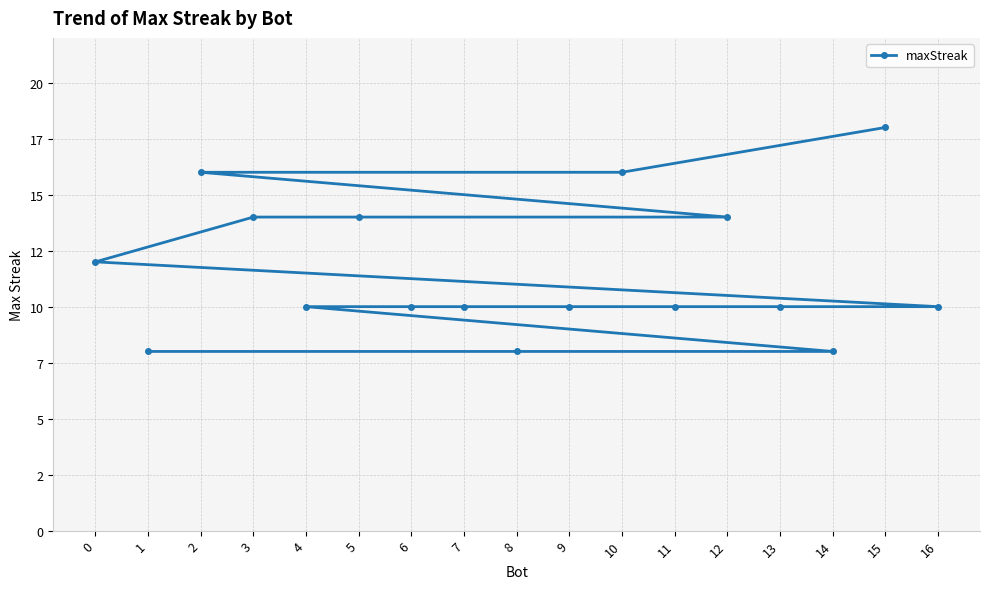

What is the minimum value shown in the chart?

8